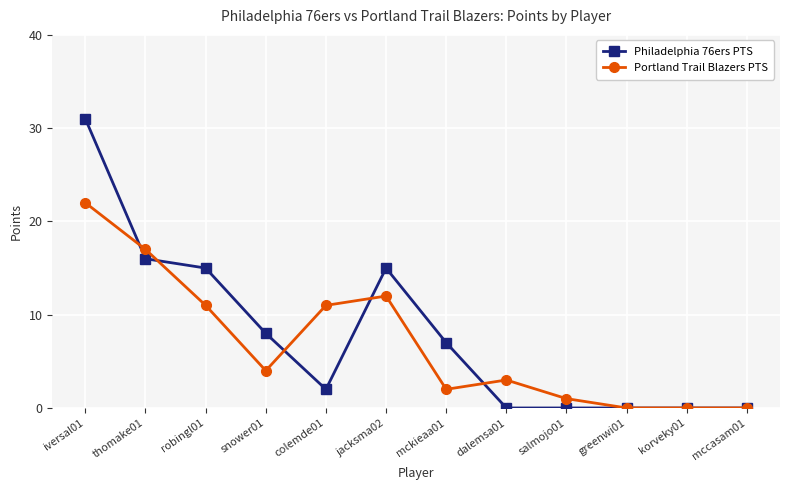

The Portland Trail Blazers PTS series shows 4 at snower01. True or false?

True